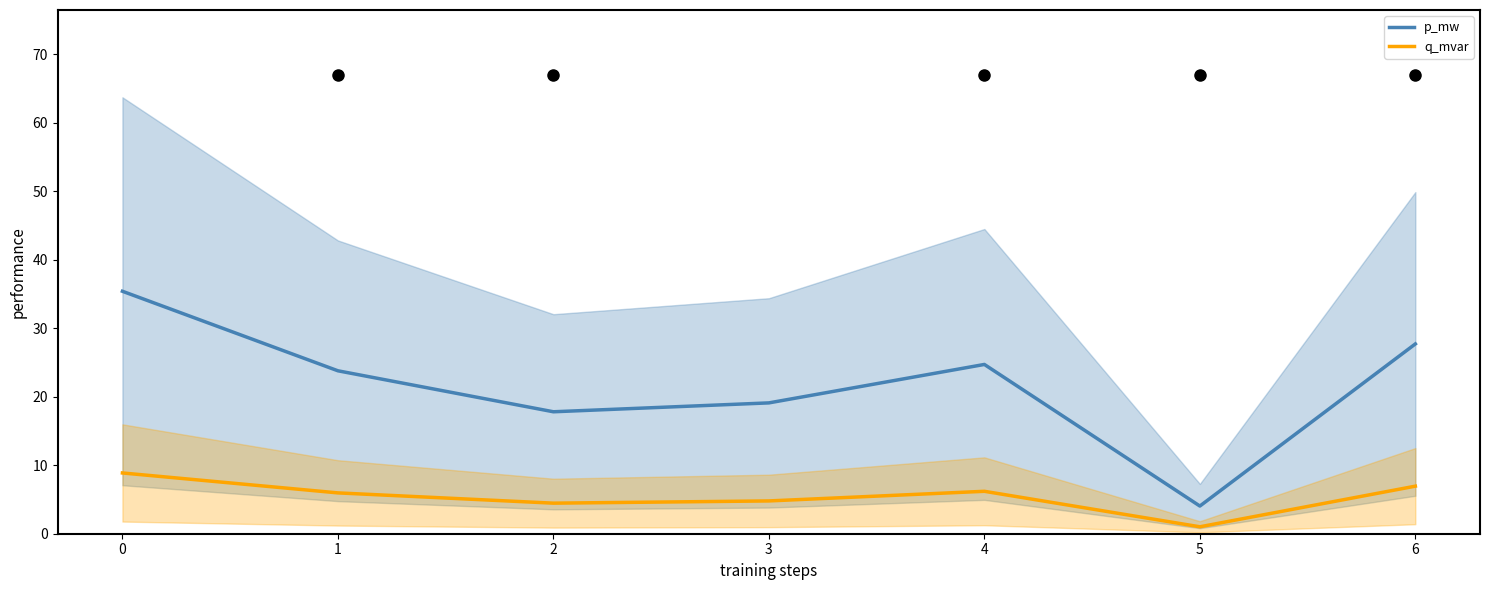

What is the average value of the q_mvar series?

5.5